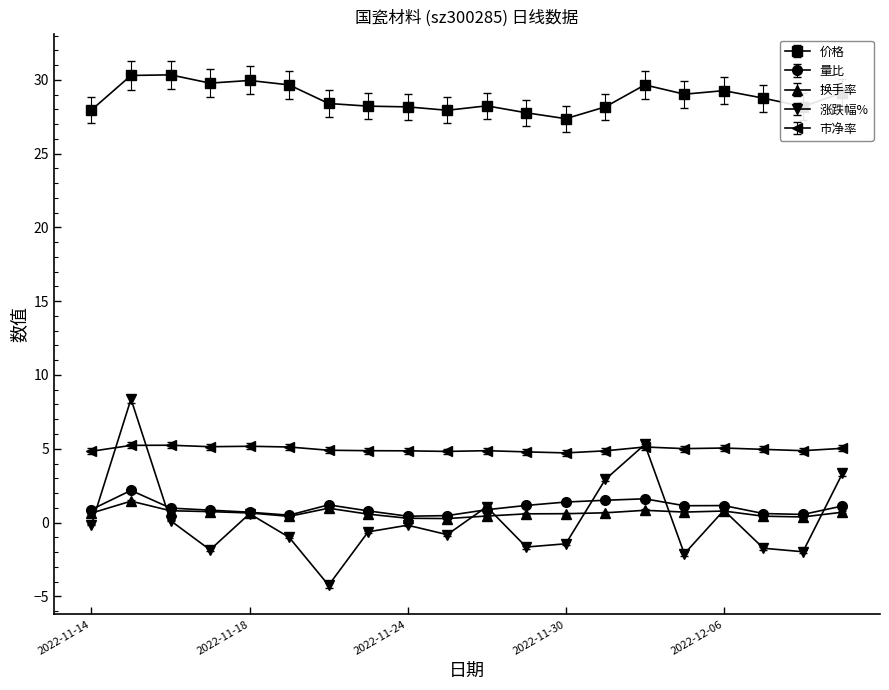

What is the value of the 涨跌幅% point at the 18th from the left?

-1.7